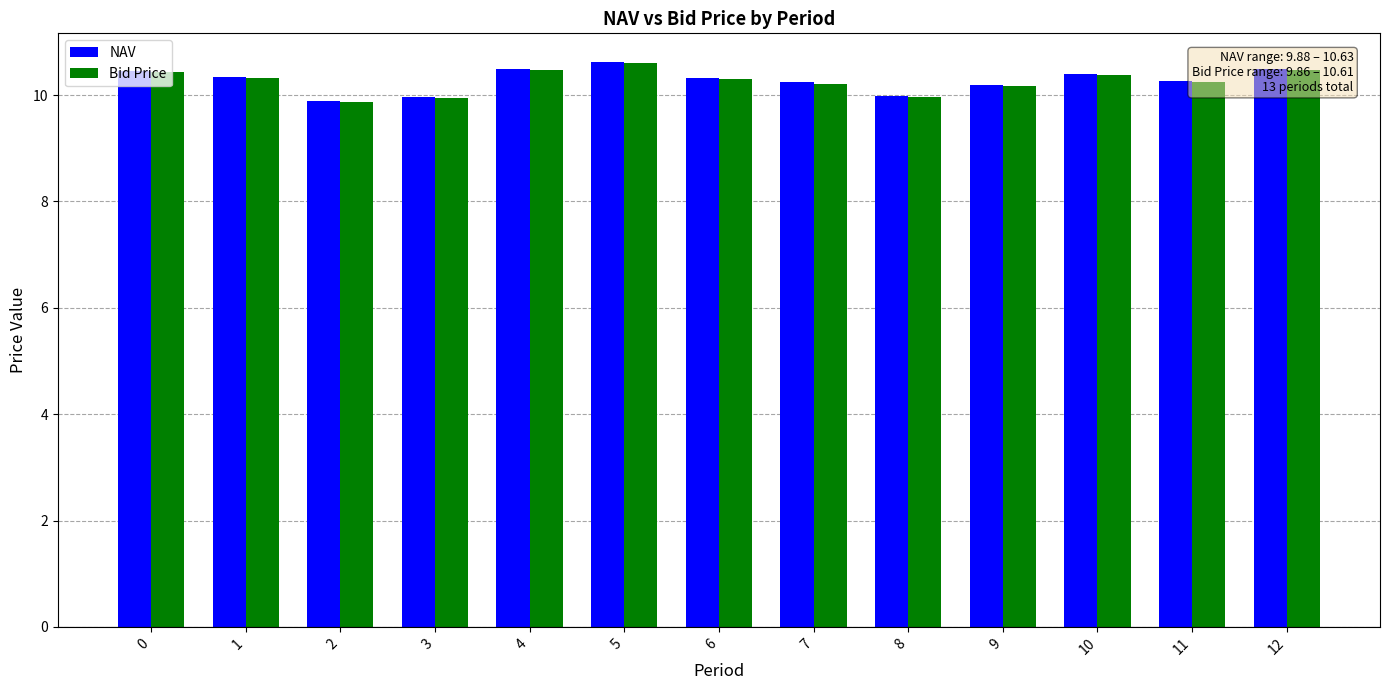

What is the sum of the Bid Price values at 12 and 10?

20.9